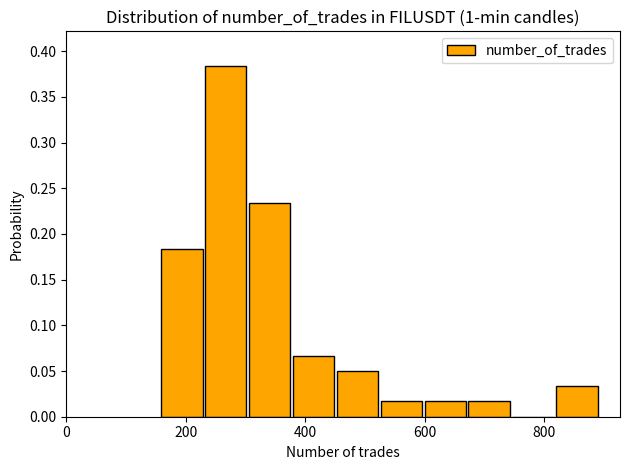

Around what value on the x-axis is the tallest bar? Give the approximate position of its centre, as read against the axis.

260